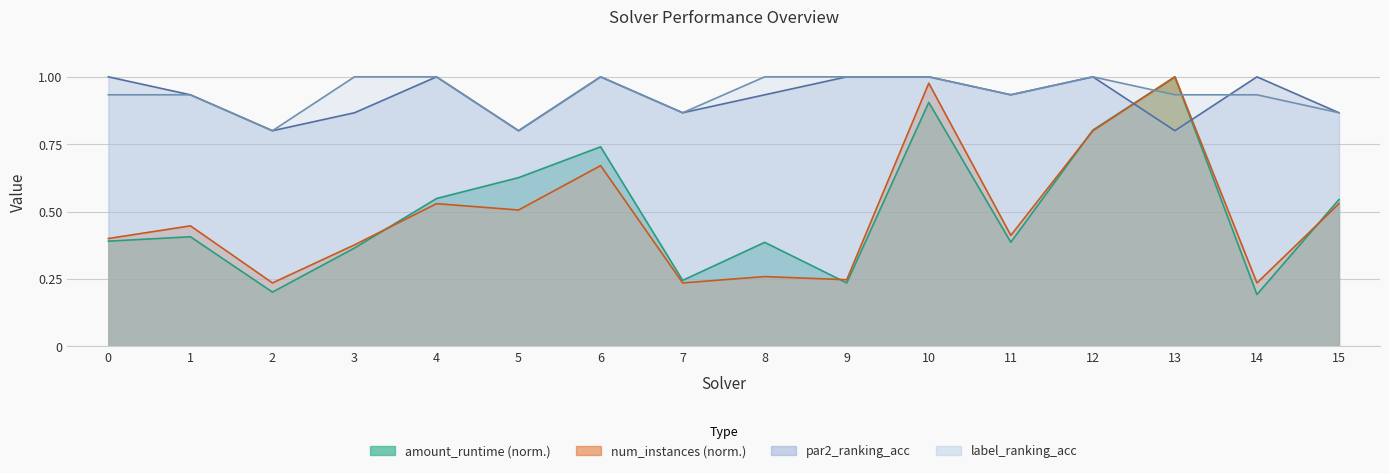

What value does the par2_ranking_acc series have at 7?

0.9